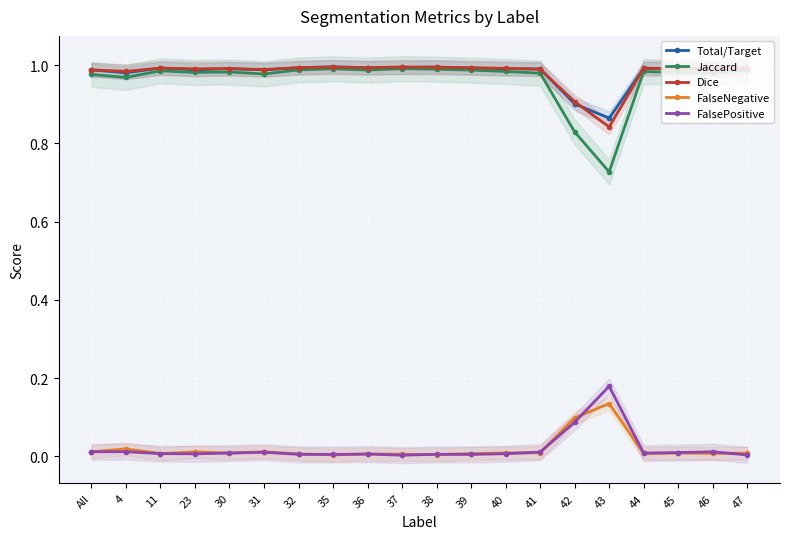

Between 43 and 23, which is larger?

23